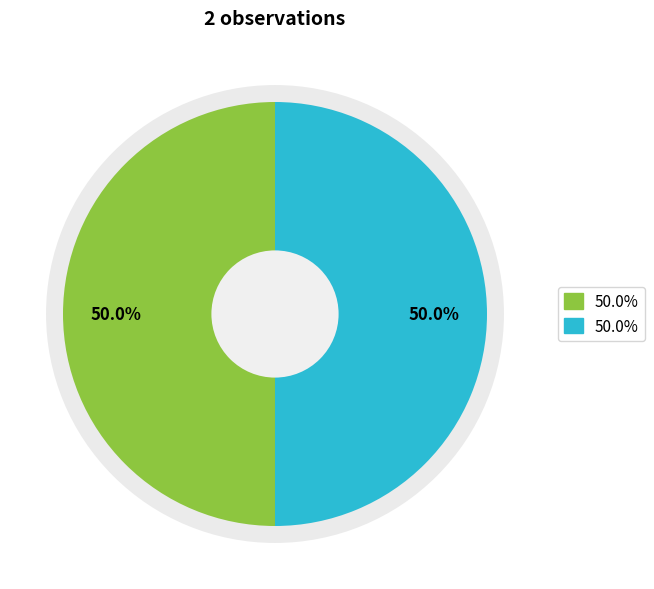

Does Kolflarnlav (129000748) account for over 50% of the chart?

No